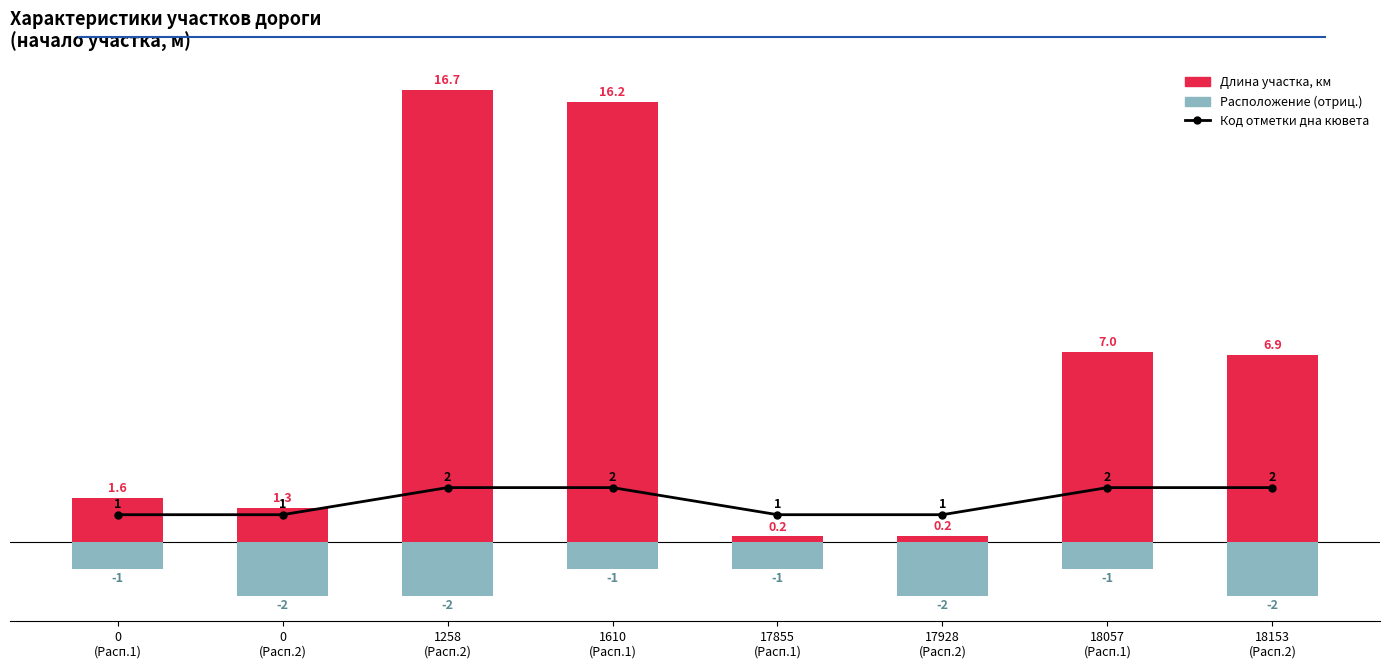

What is the approximate value of Длина участка, км at 1610
(Расп.1)?

16.2